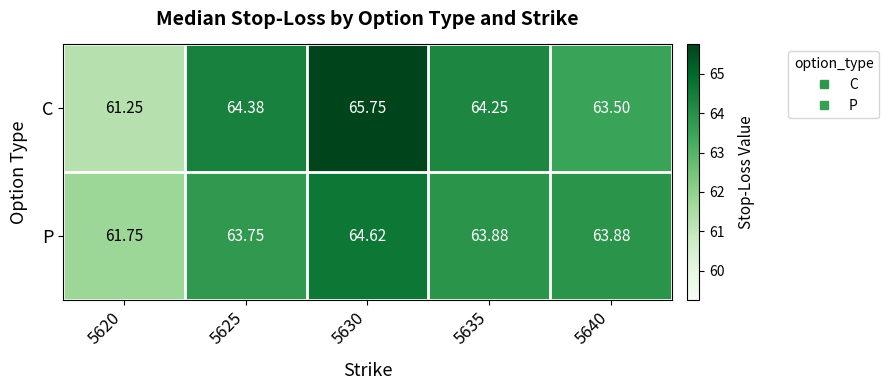

List the series in order of their overall mean, highest first.

C, P